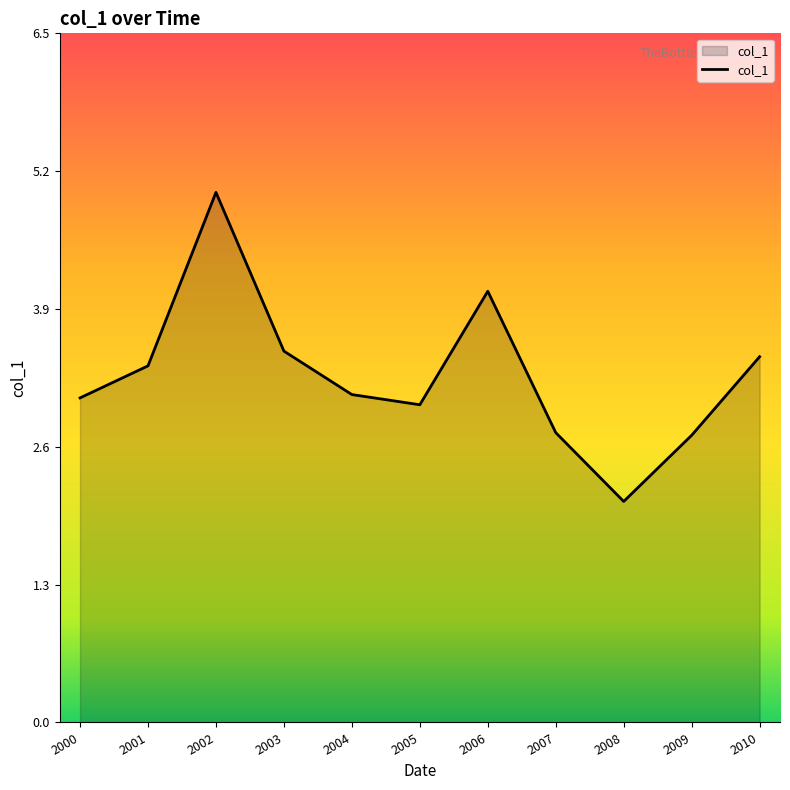

What is the ratio of the value at 2009 to the value at 2000?

0.9